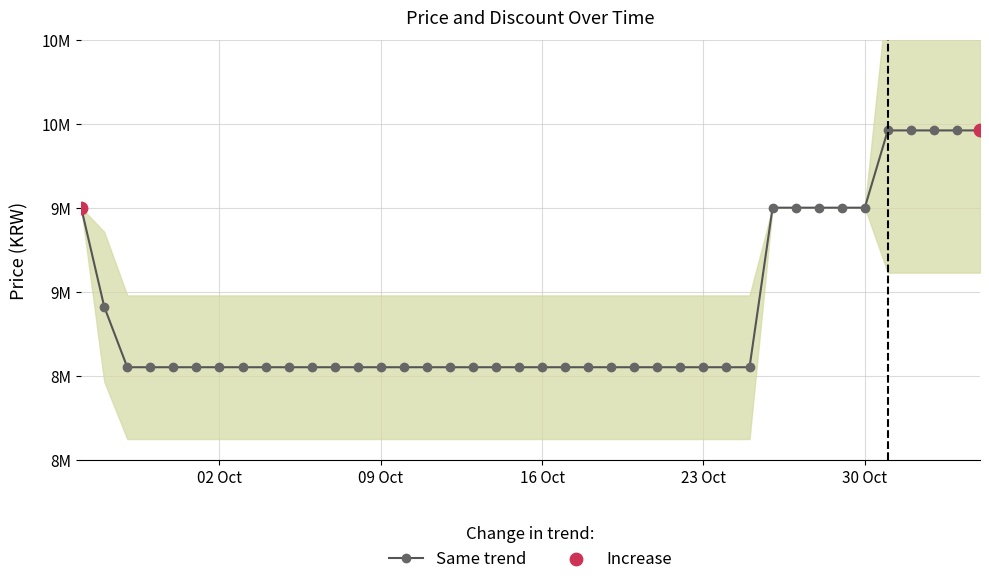

What is the ratio of the value at 2023-10-02 to the value at 2023-09-26?

0.9